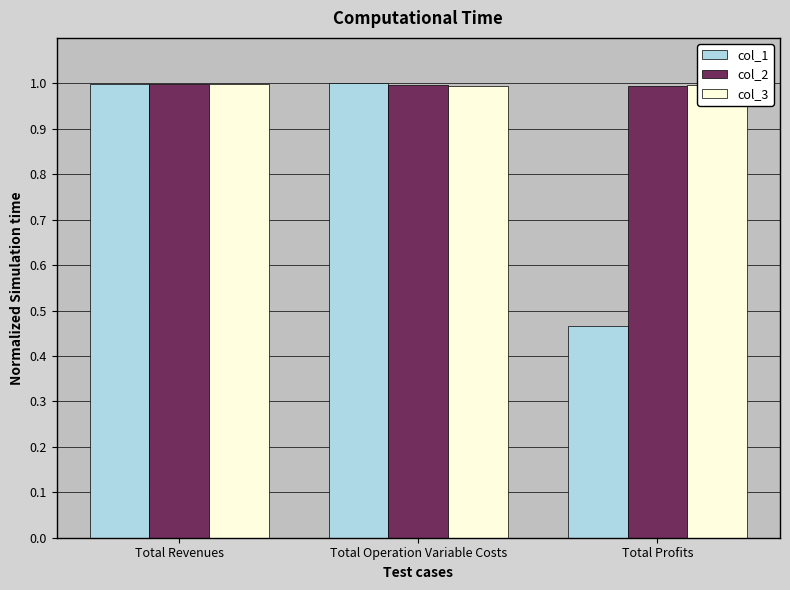

Which series has the widest spread of values?

col_1